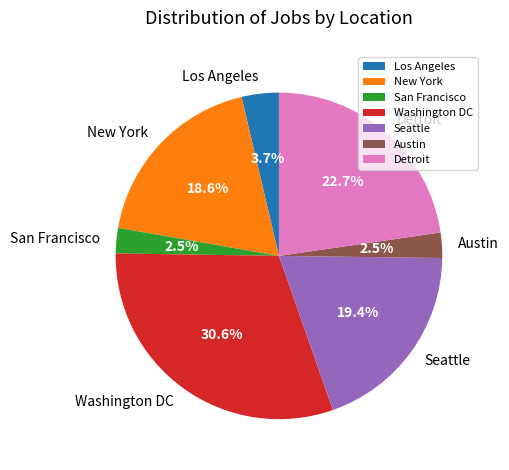

To the nearest percent, what is the difference between the New York and Austin slice percentages?

16%